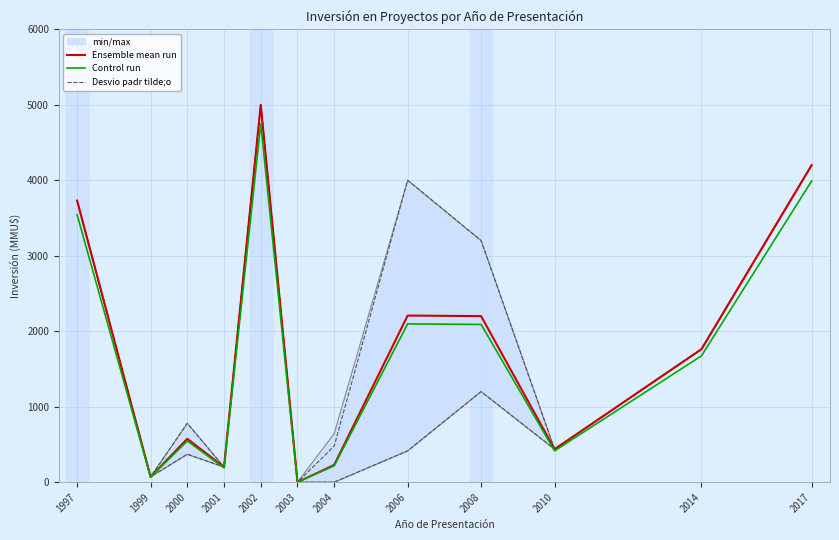

What is the spread (max minus min) of values at 2014?

88.1